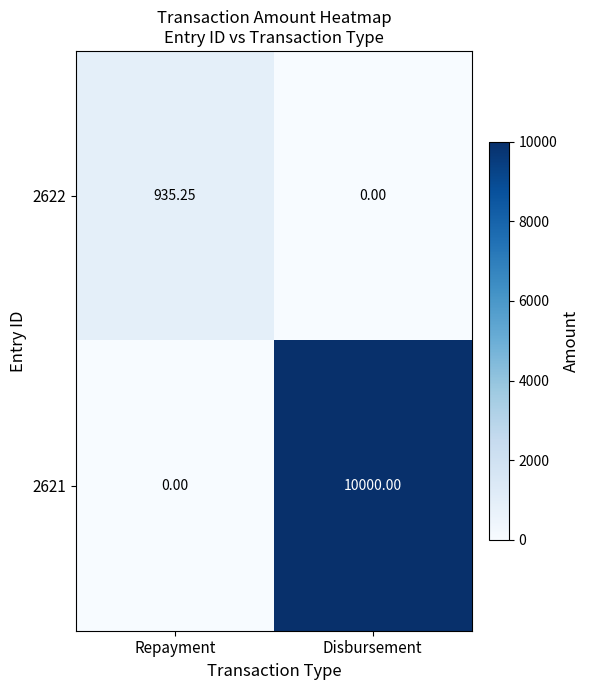

Which category has the highest value in the 2622 series?

Repayment